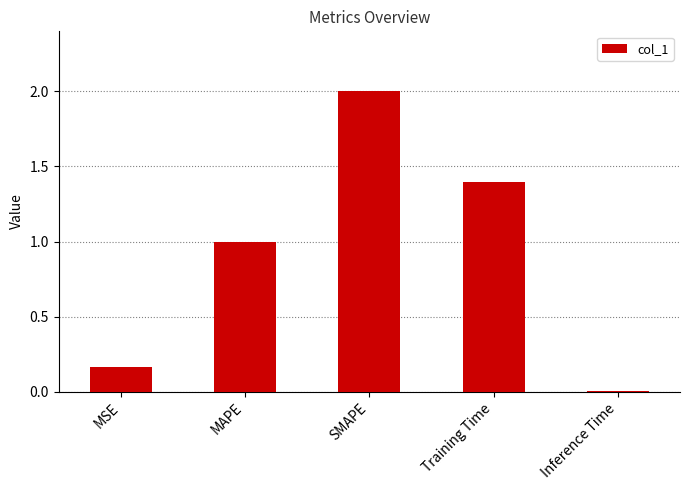

What is the sum of the values at MAPE and MSE?

1.2